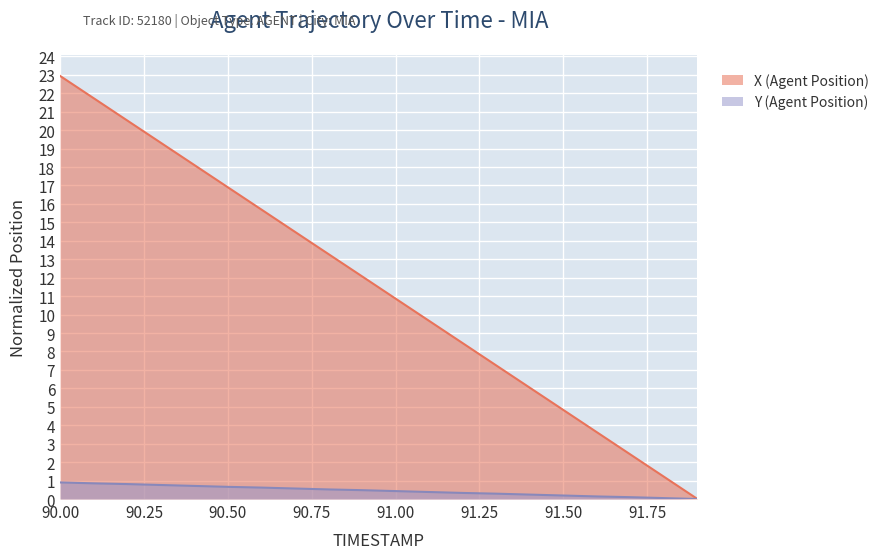

The value of Y (Agent Position) at 90.4 is 0.7. True or false?

True